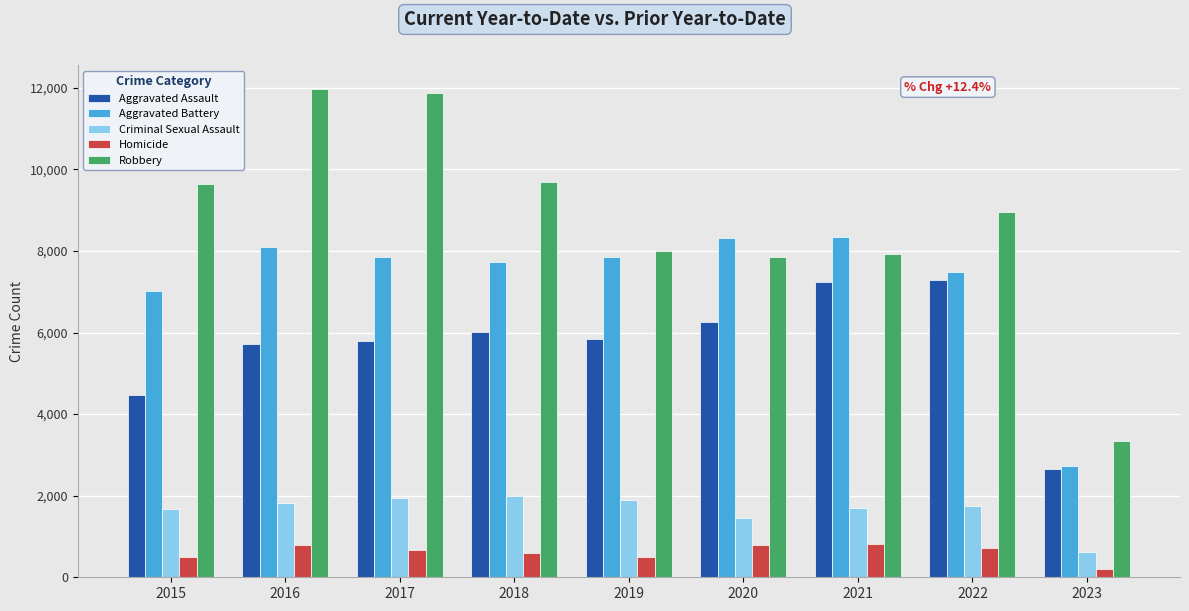

Which label corresponds to the smallest value in the chart?

2023